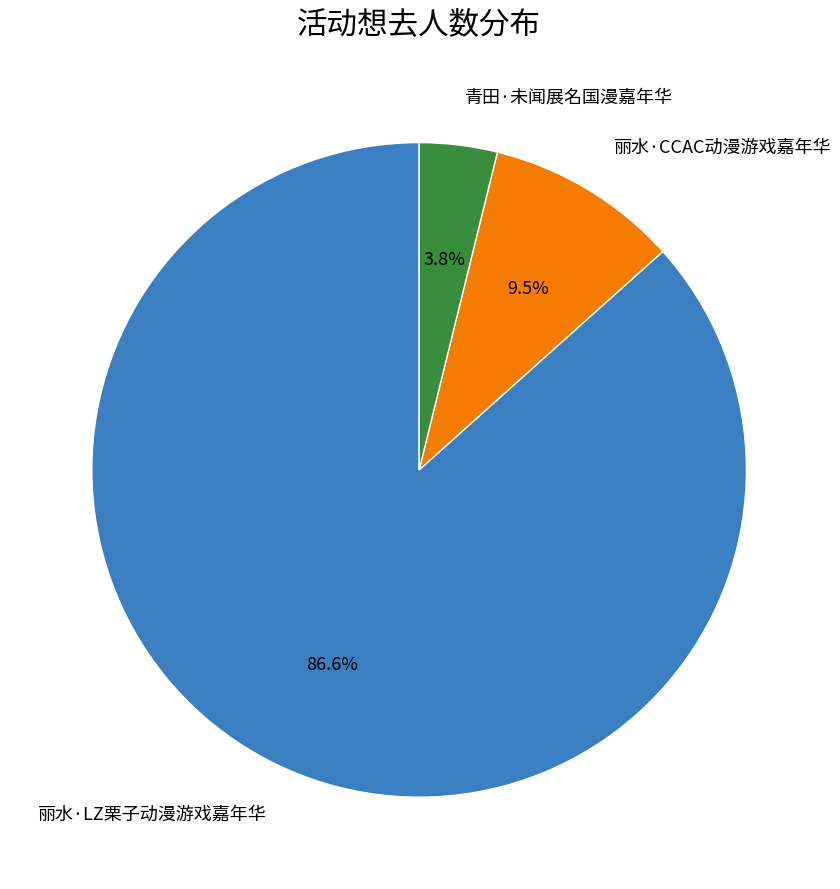

Is there any slice that represents more than half of the pie?

Yes